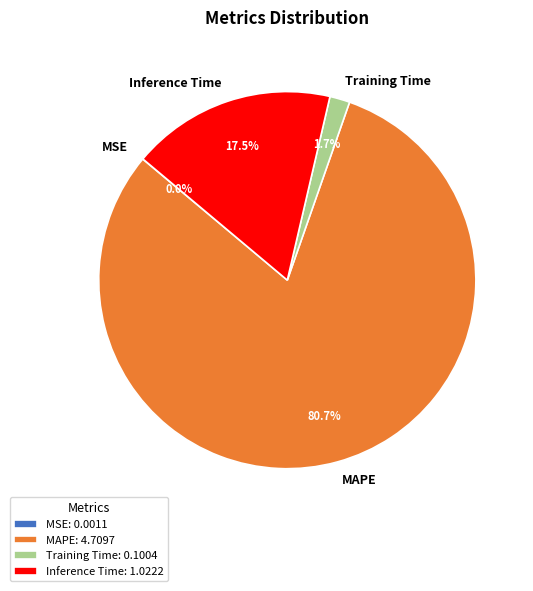

Combined, what portion of the pie is Inference Time and Training Time?

19.2%